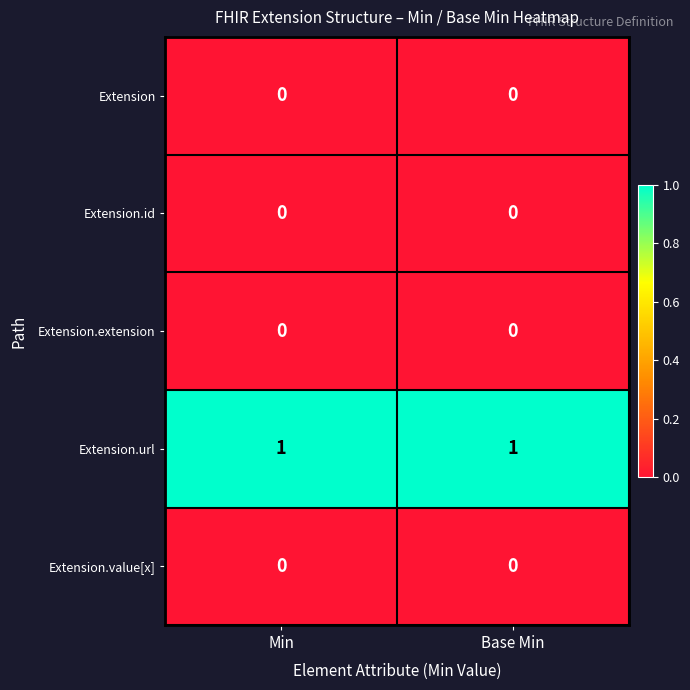

What is the total value across all series at Min?

1